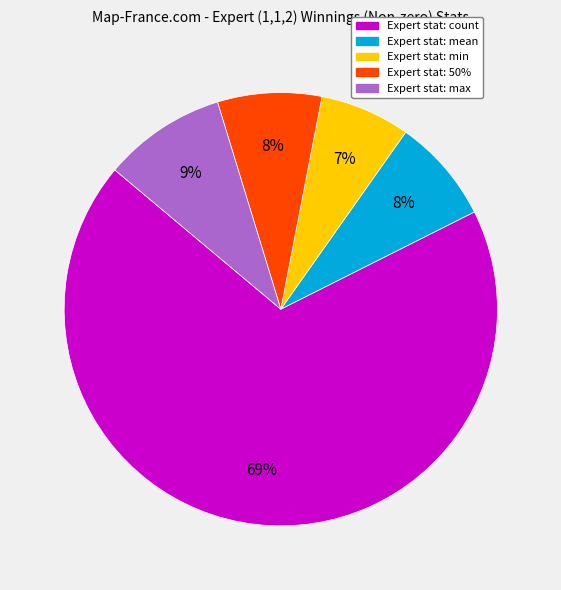

Does any single category account for the majority?

Yes